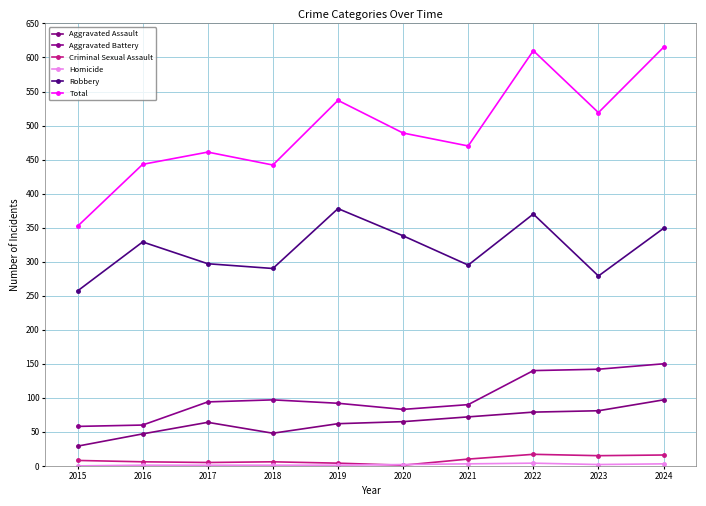

Reading left to right, extract all data points from this chart.

Aggravated Assault: 29	47	64	48	62	65	72	79	81	97
Aggravated Battery: 58	60	94	97	92	83	90	140	142	150
Criminal Sexual Assault: 8	6	5	6	4	1	10	17	15	16
Homicide: 0	1	1	1	1	2	3	4	2	3
Robbery: 257	329	297	290	378	338	295	370	279	349
Total: 352	443	461	442	537	489	470	610	519	615